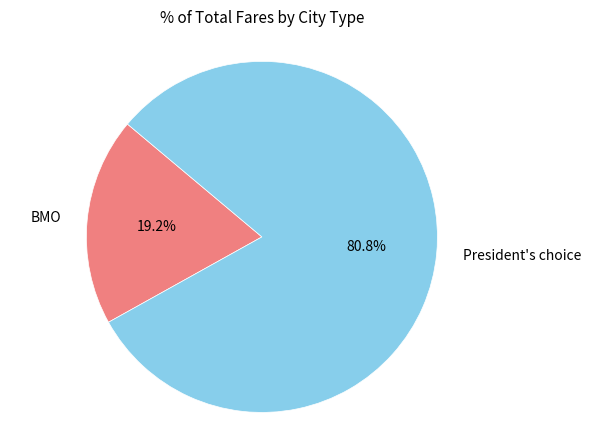

To the nearest percent, what is the average slice percentage?

50%